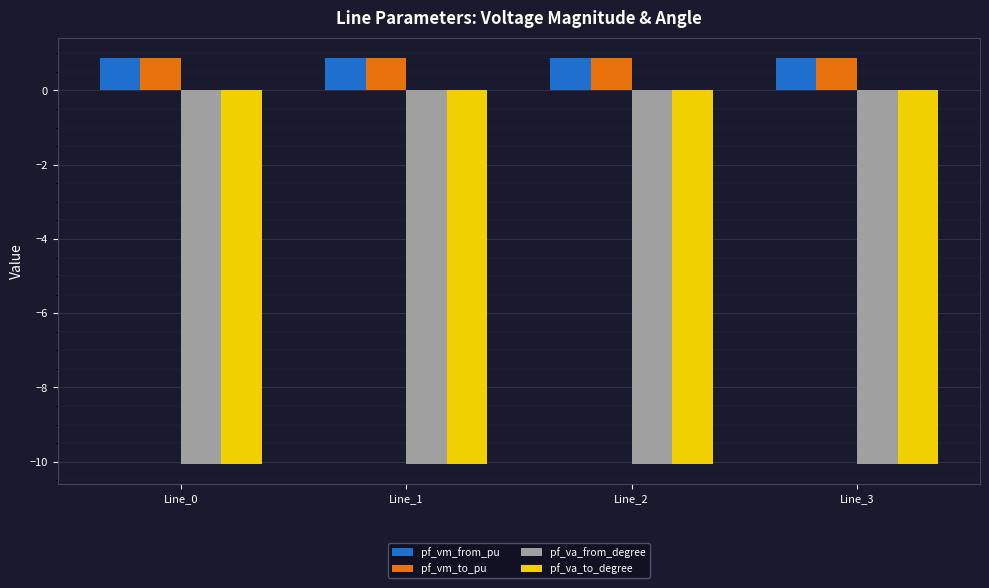

At how many categories does at least one series exceed -3?

4